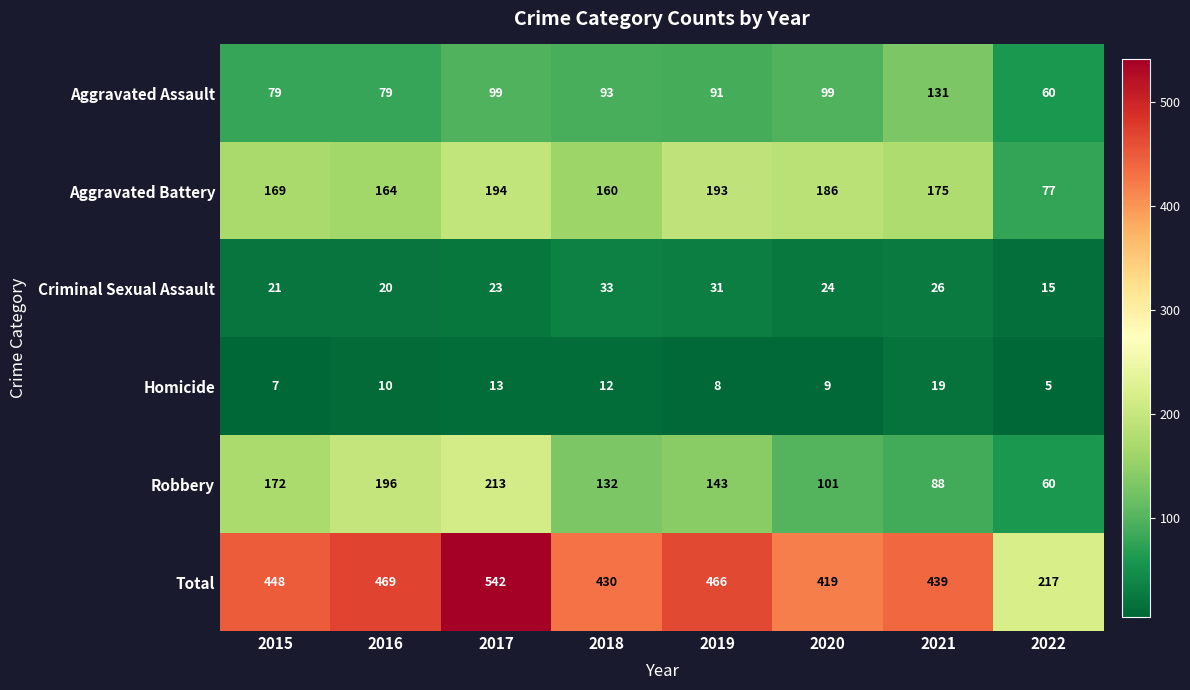

Read the Aggravated Assault value at 2021, to the nearest 10.

130